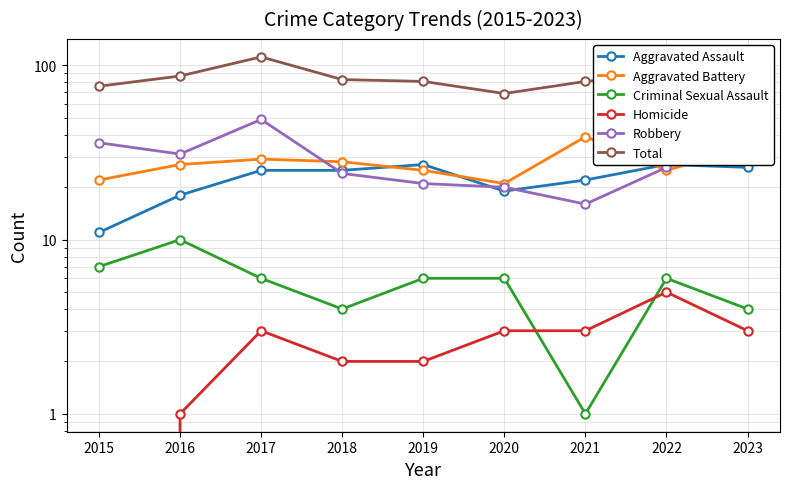

What is the average value of the Aggravated Battery series?

28